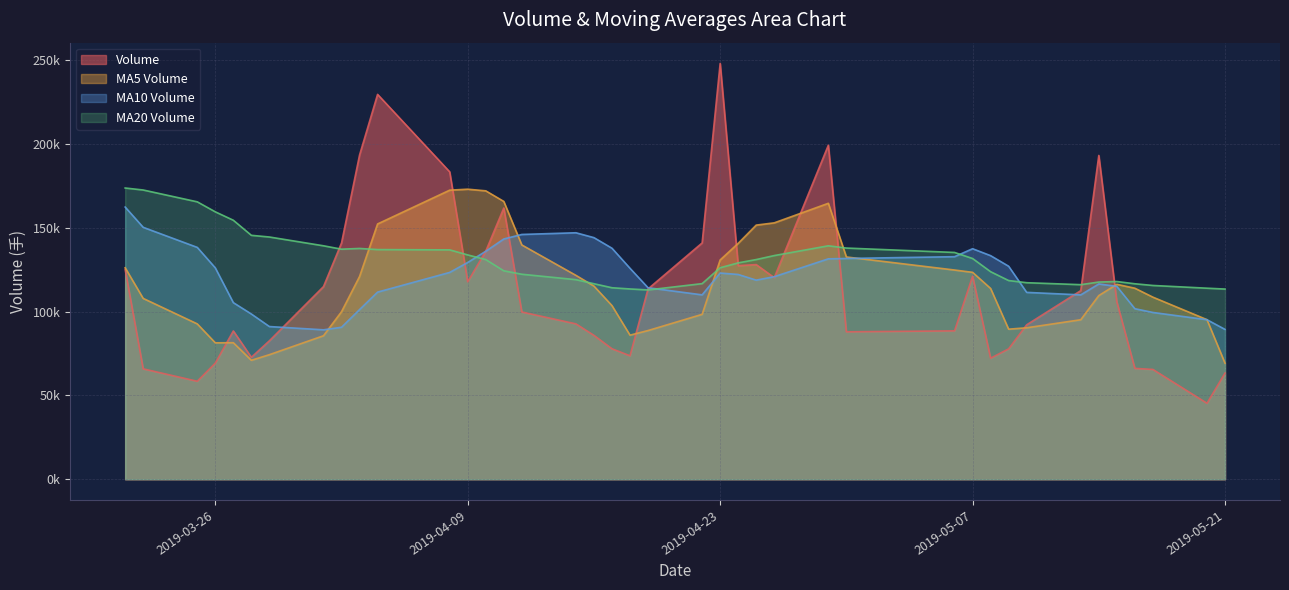

How many categories are shown in the chart?

40